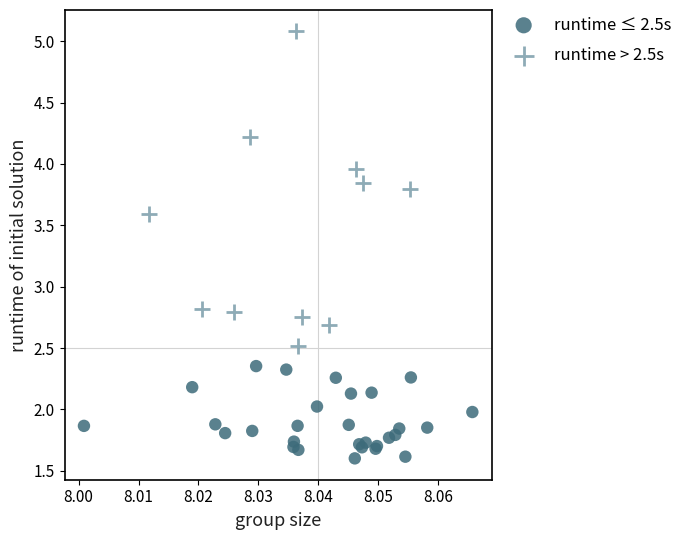

Which series contains the highest Y value?

runtime > 2.5s